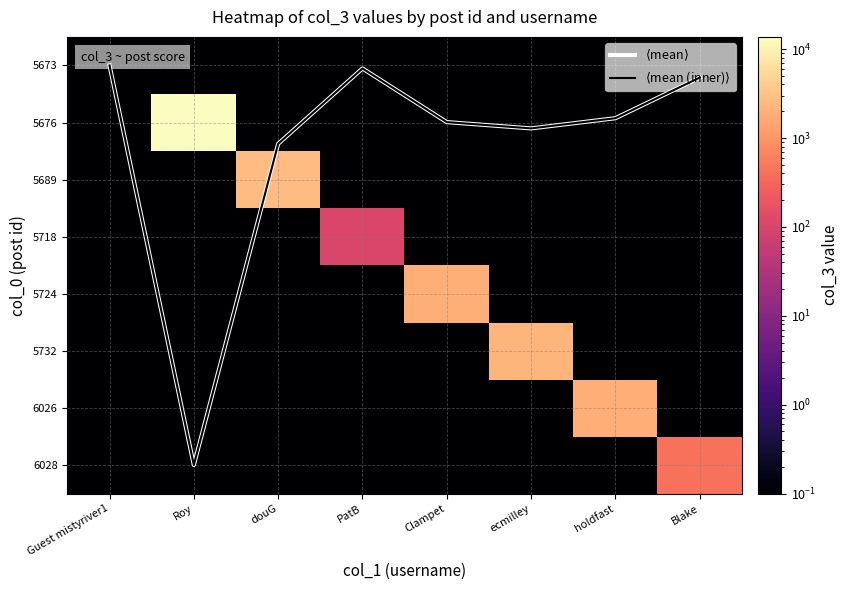

What is the total value across all series at PatB?

104.8